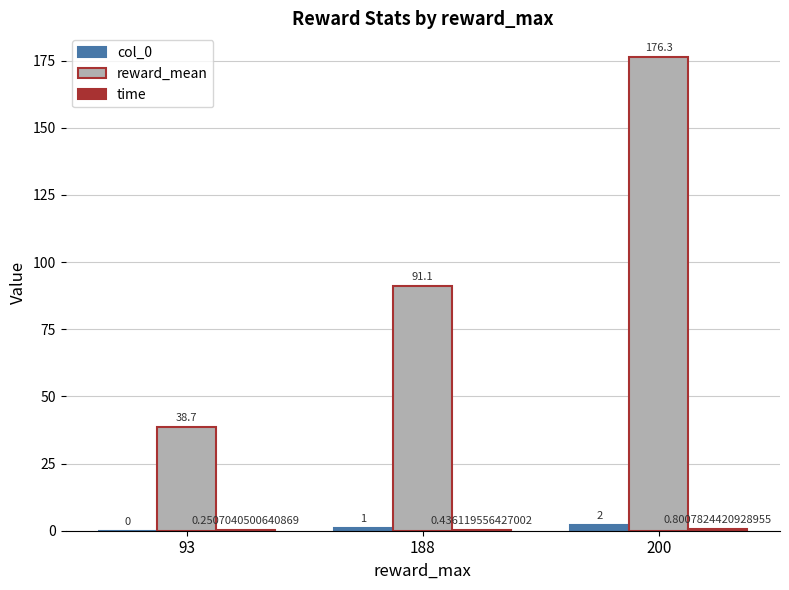

What is the total value across all series at 200?

179.1